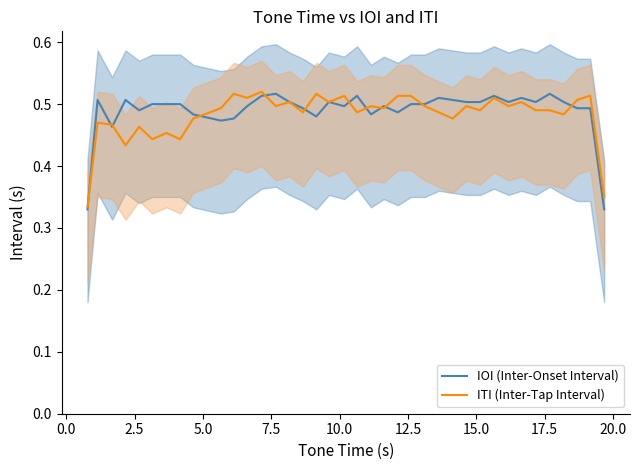

What is the maximum value for IOI (Inter-Onset Interval)?

0.5